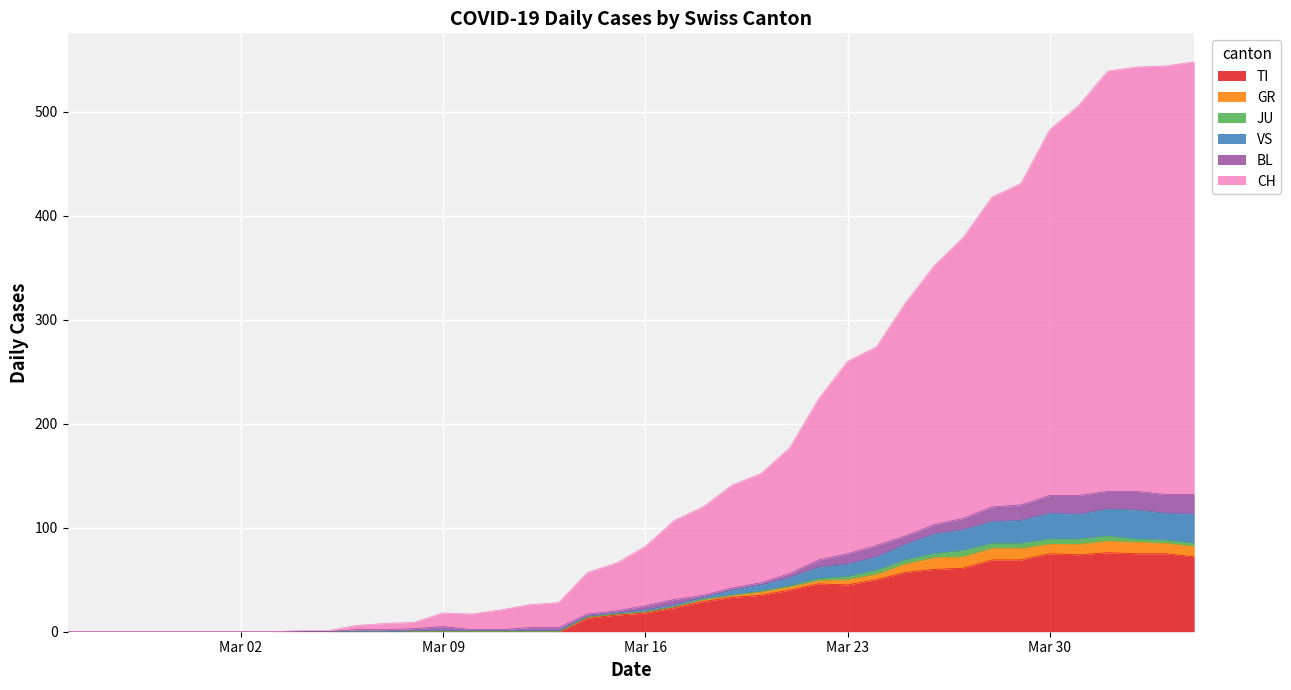

How many lines are shown in the chart?

6